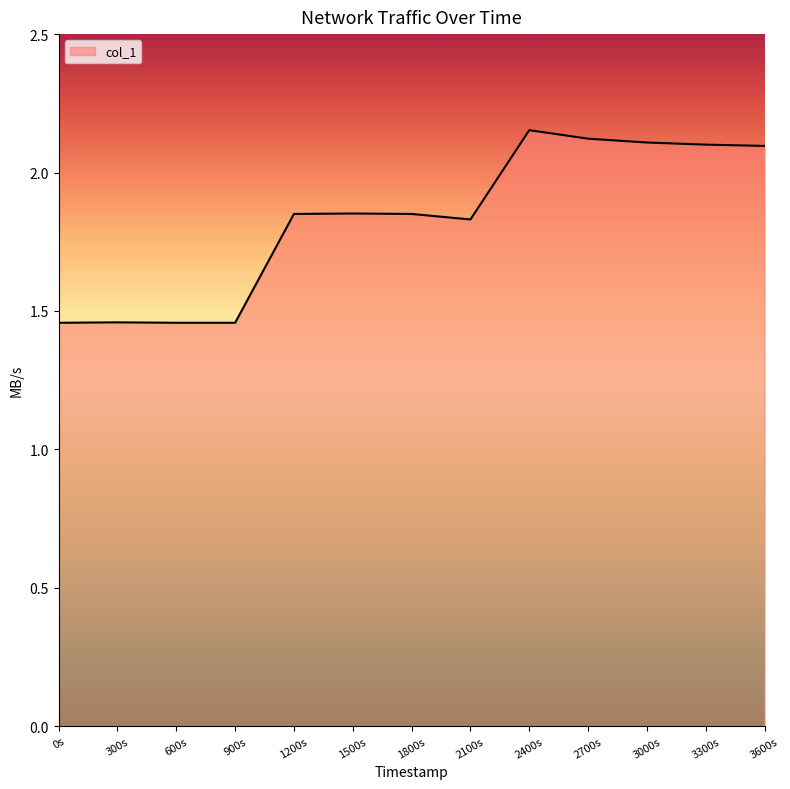

What position from the left is 600s?

3